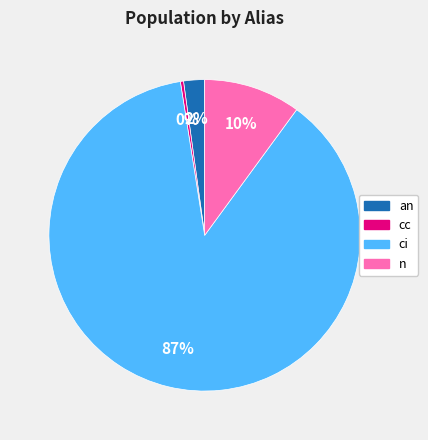

Rank the categories by value from lowest to highest.

cc, an, n, ci